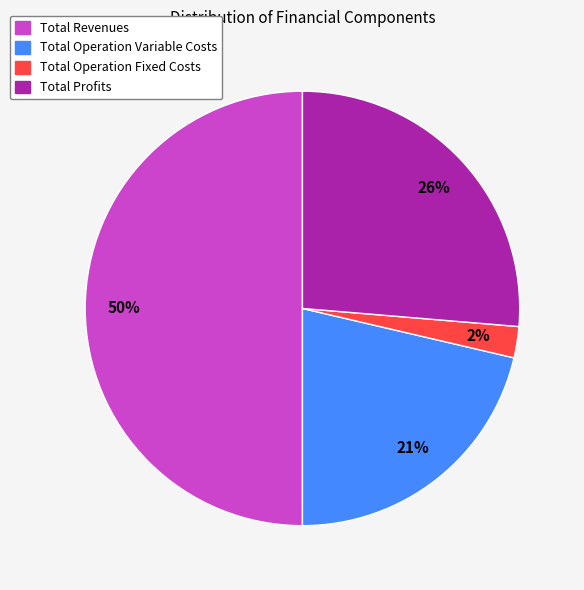

Is there any slice that represents more than half of the pie?

No